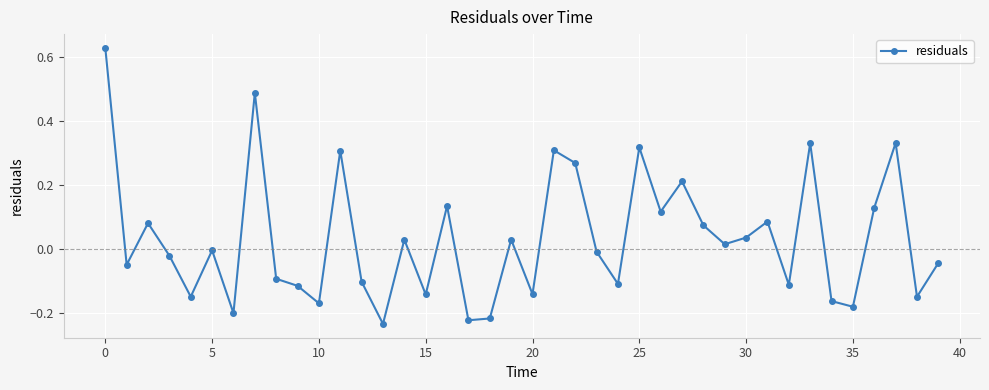

How many points are lower than both their immediate neighbors (excluding endpoints)?

14